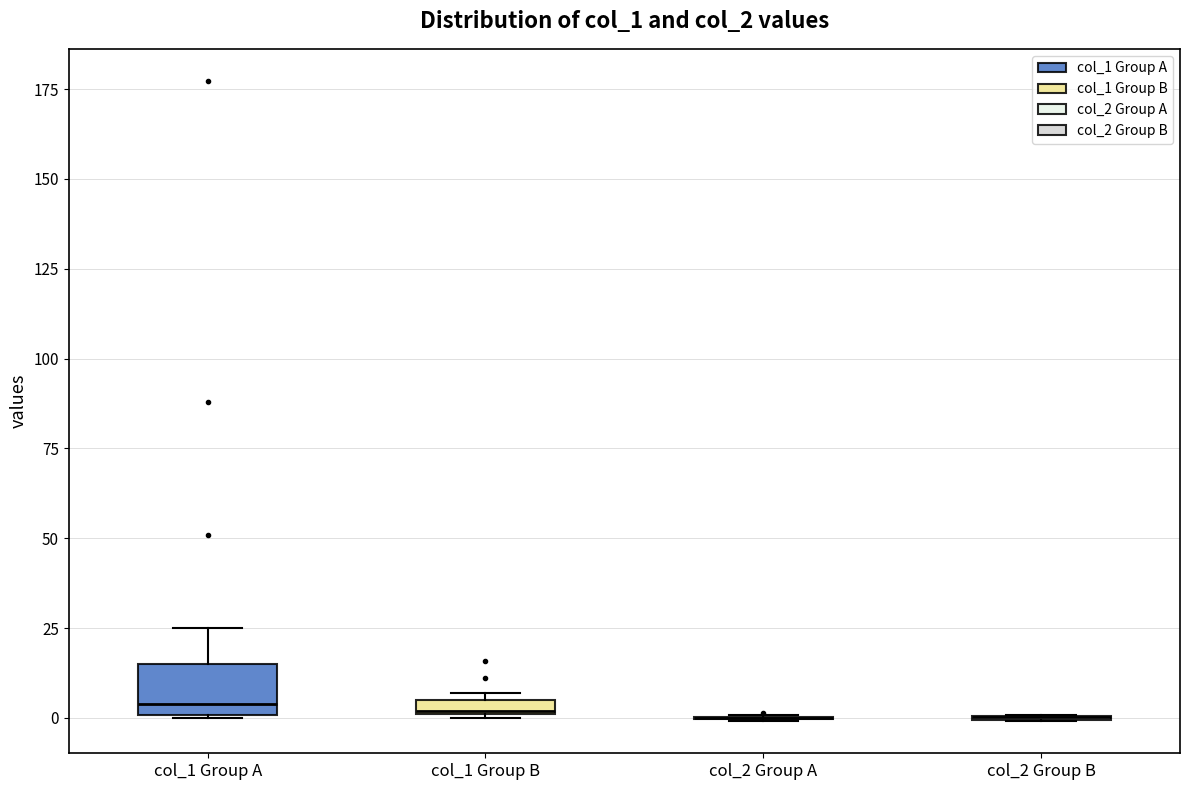

Comparing the boxes themselves (not the whiskers), which one is the tallest?

col_1 Group A